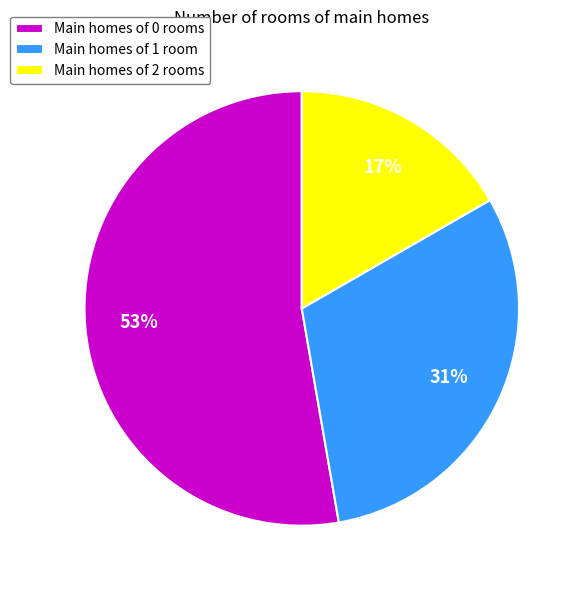

Is the sum of Main homes of 1 room and Main homes of 2 rooms greater than half?

No